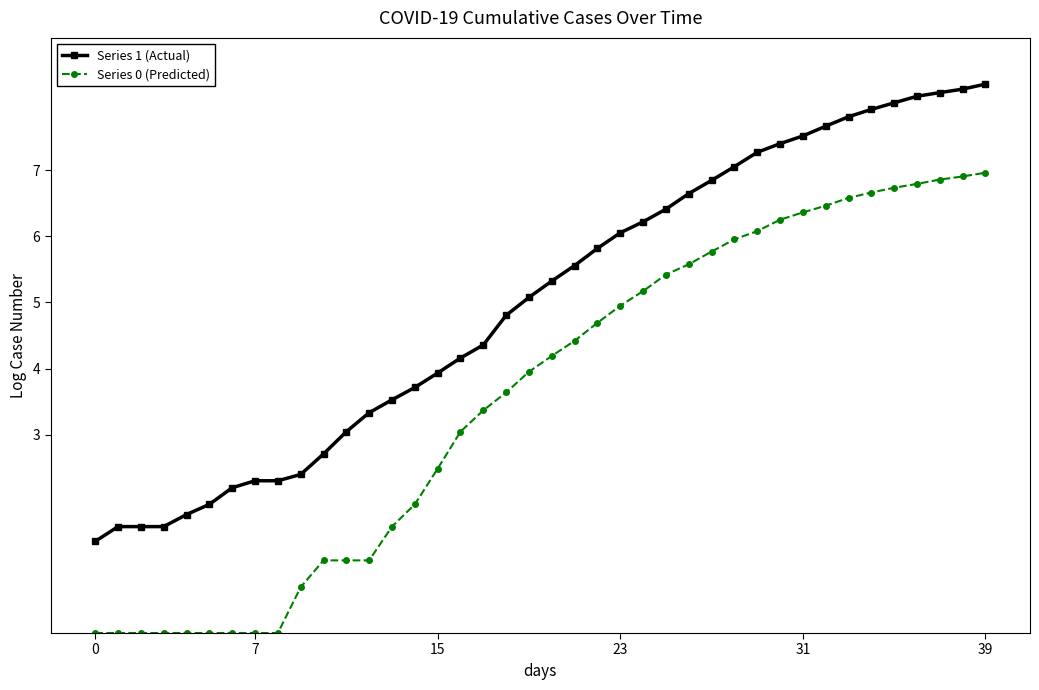

What is the minimum value for Series 1 (Actual)?

1.4